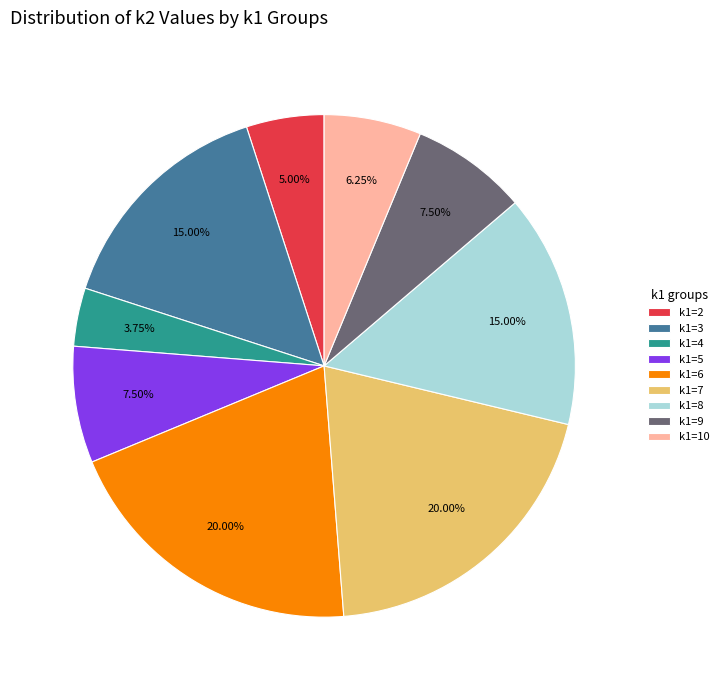

How many segments does this pie chart have?

9